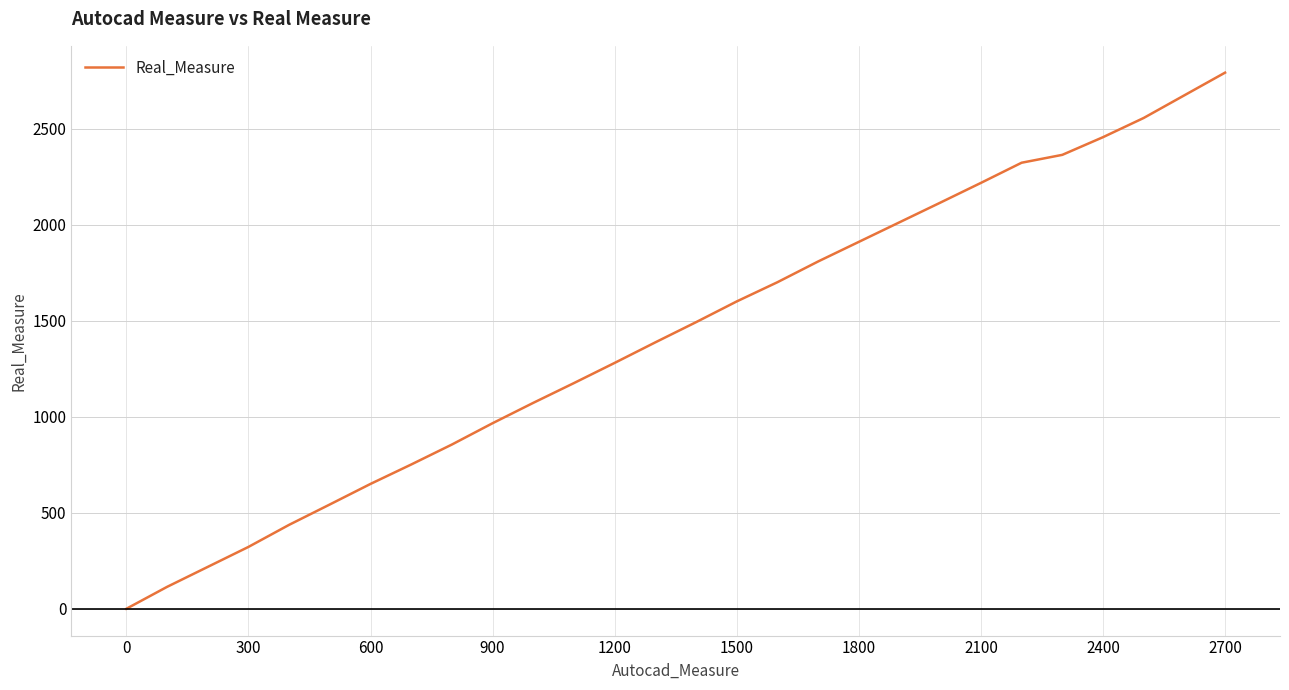

What is the difference between the maximum and minimum values?

2791